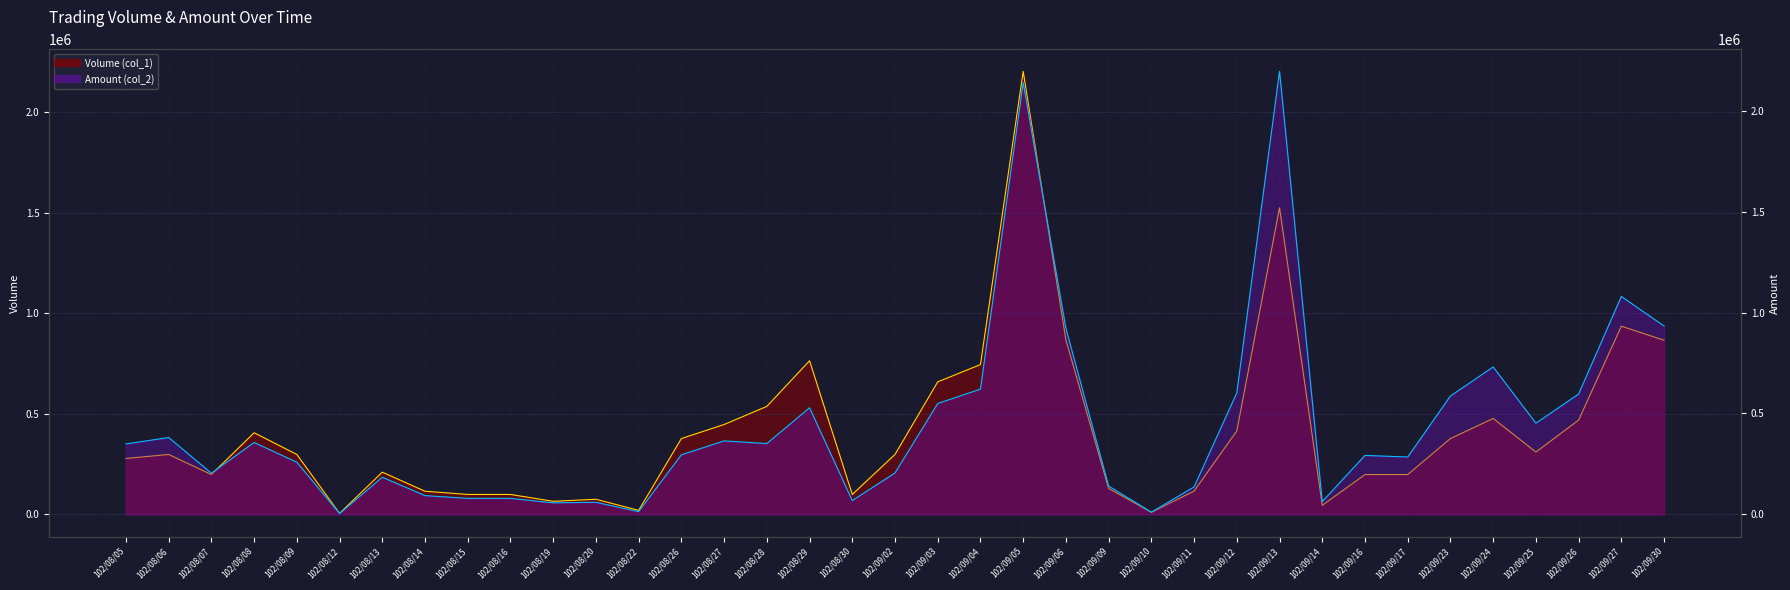

Rank the series by their maximum value, from highest to lowest.

Volume (col_1), Amount (col_2)